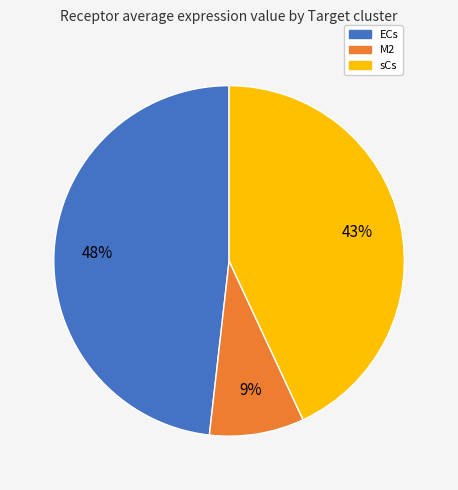

Which category has the biggest portion of the pie?

ECs